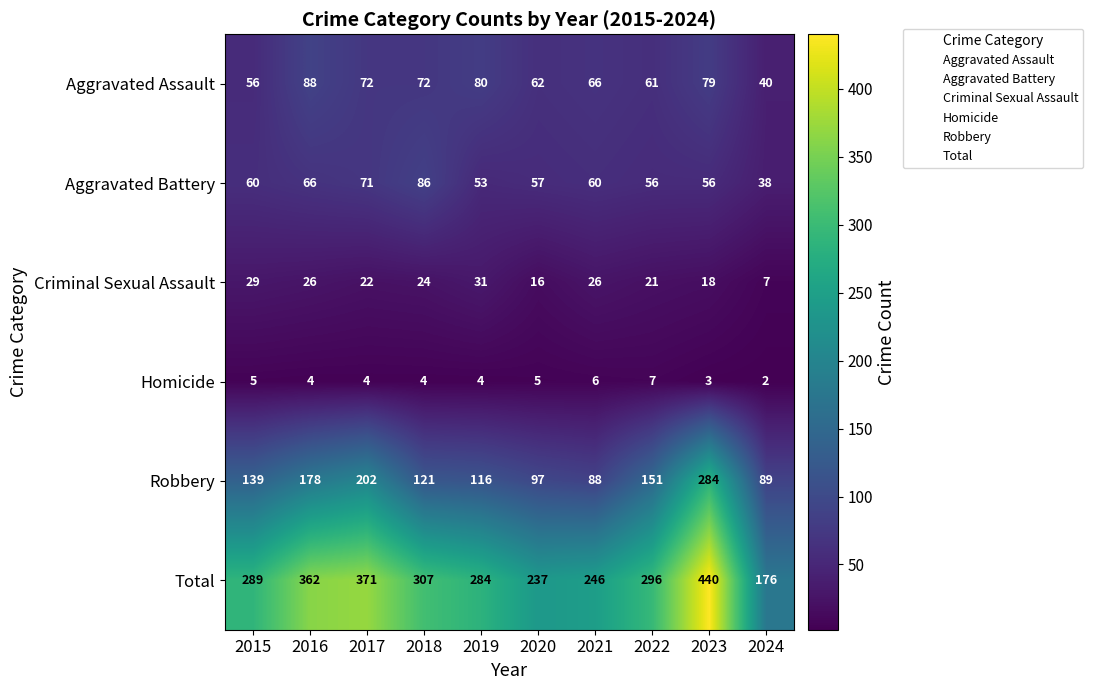

Which series has the widest spread of values?

Total